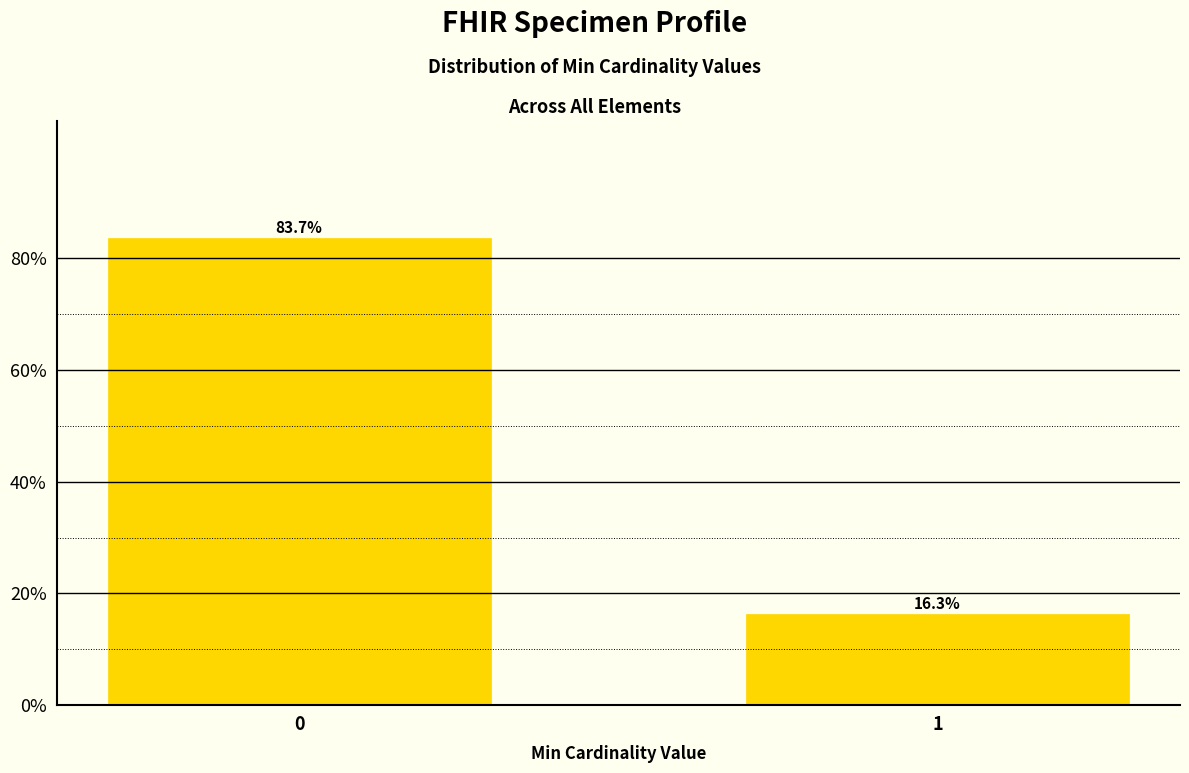

Reading left to right, list all the values displayed in this chart.

83.7	16.3